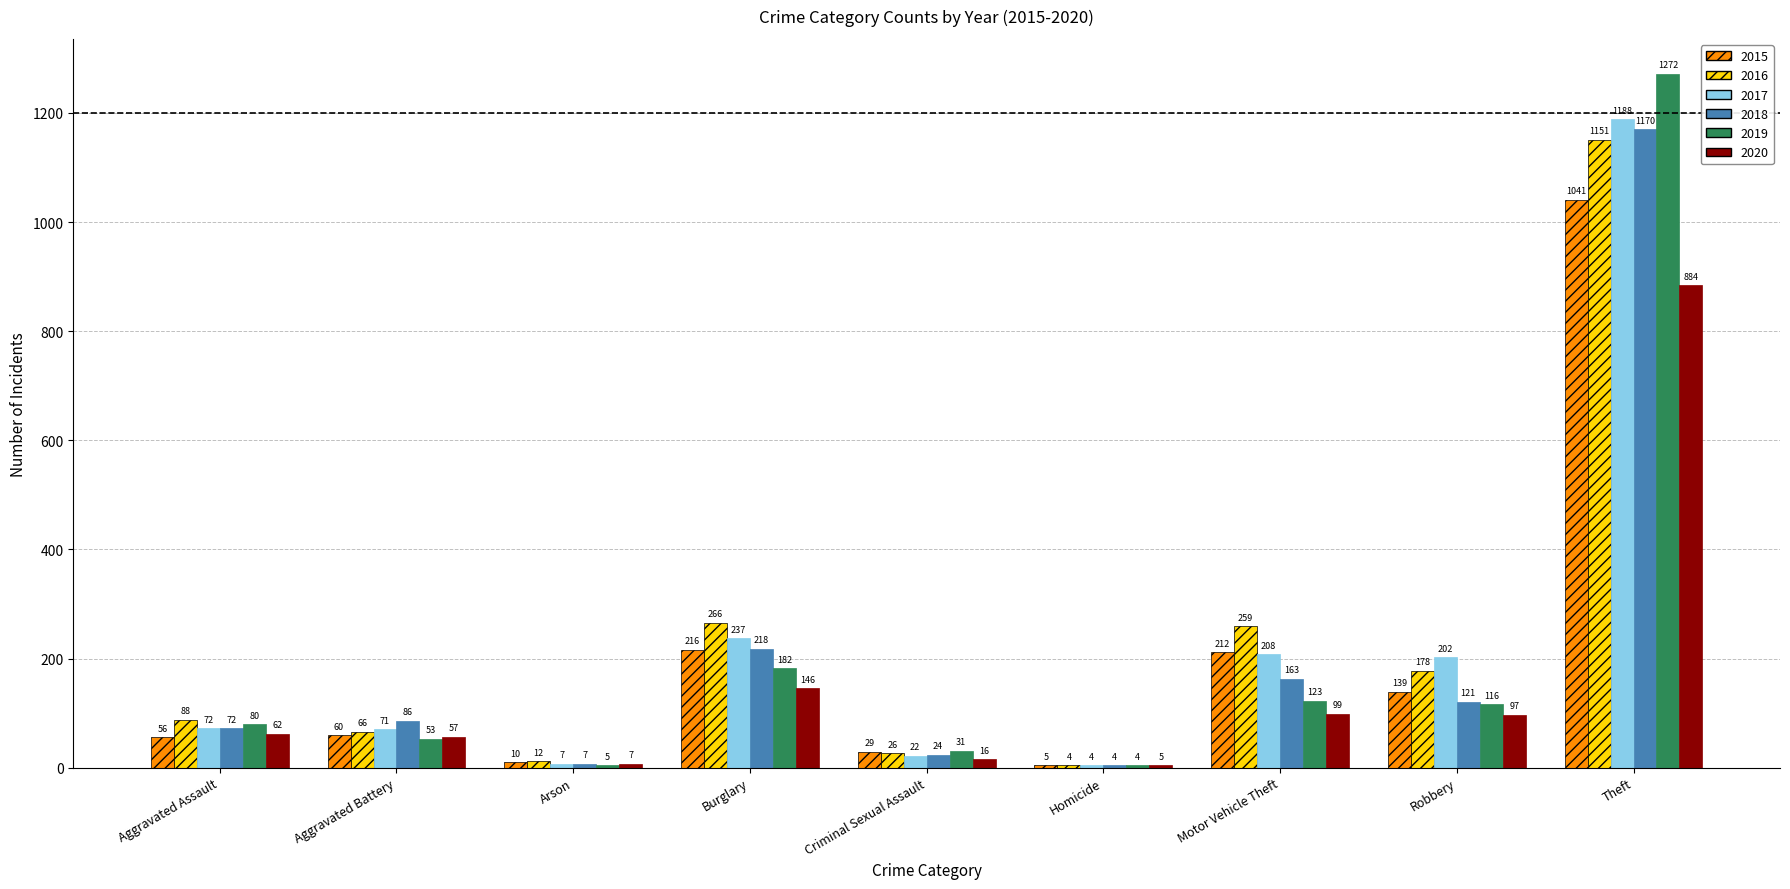

Which series changed the most between Aggravated Battery and Burglary?

2016